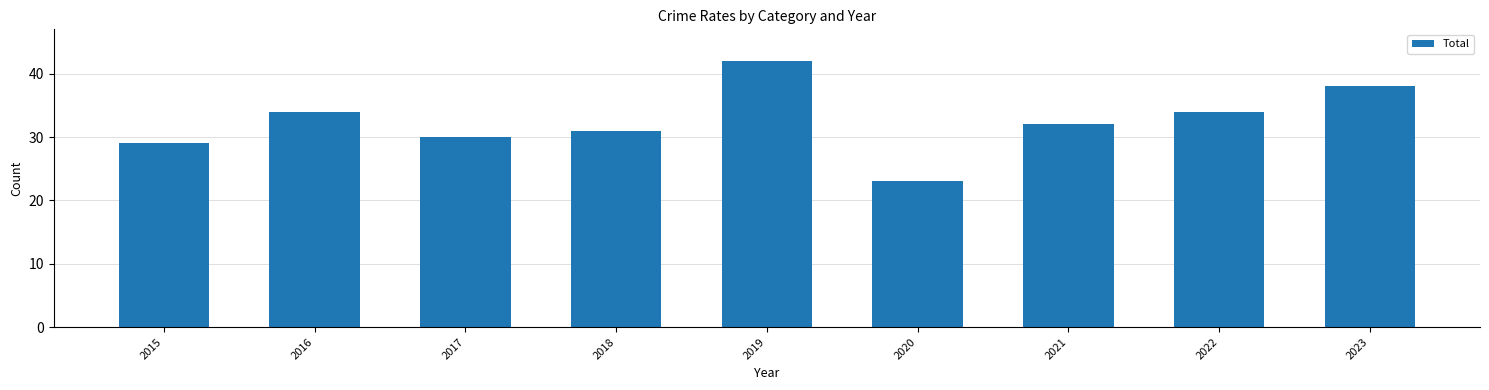

What is the maximum value shown in the chart?

42